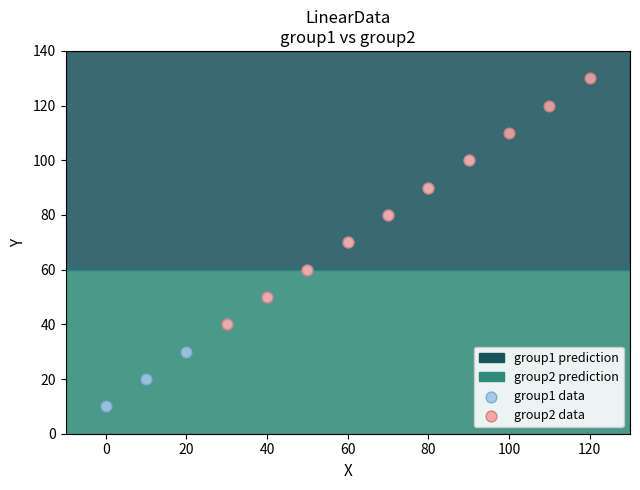

Which series contains the highest Y value?

group2 data